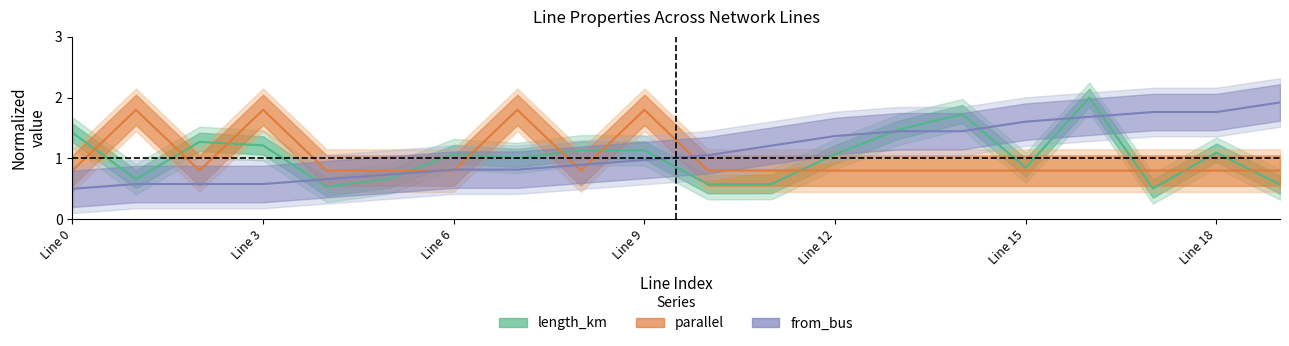

Is this an area chart (filled region under the line)?

No